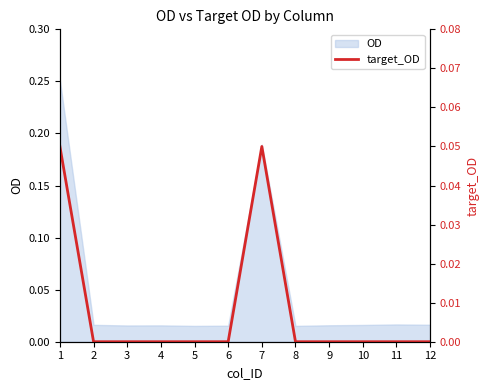

Is it true that the value at 11 is 0.0?

True